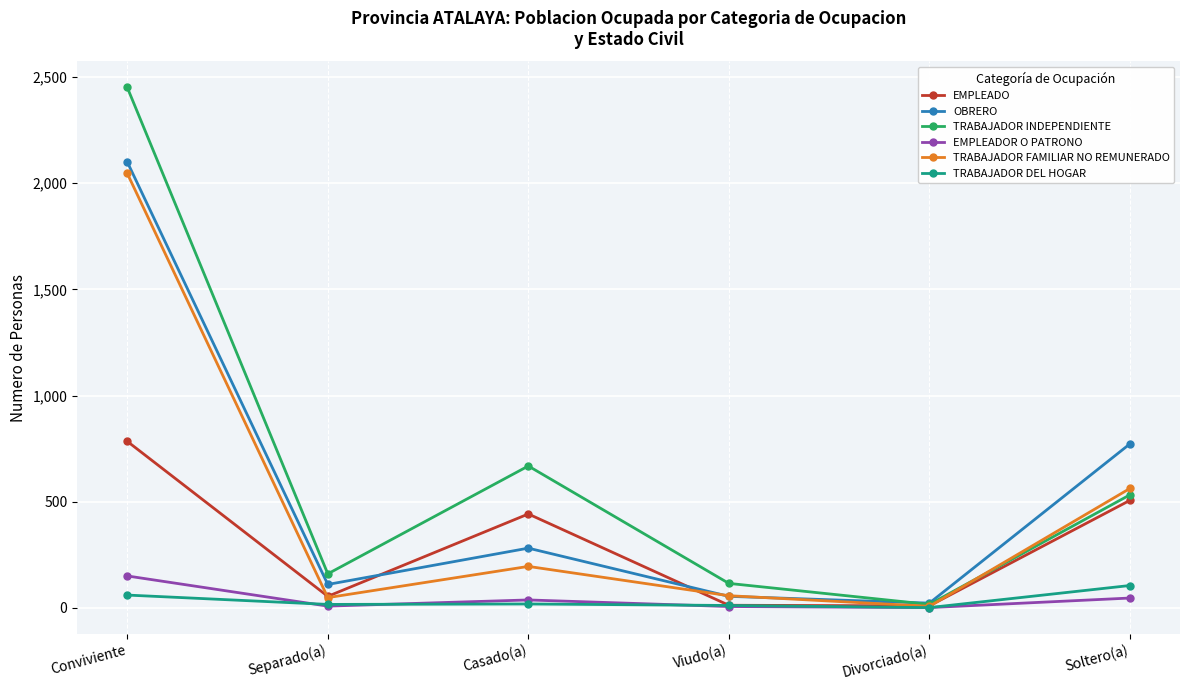

How many interior local valleys does the EMPLEADO series have?

2